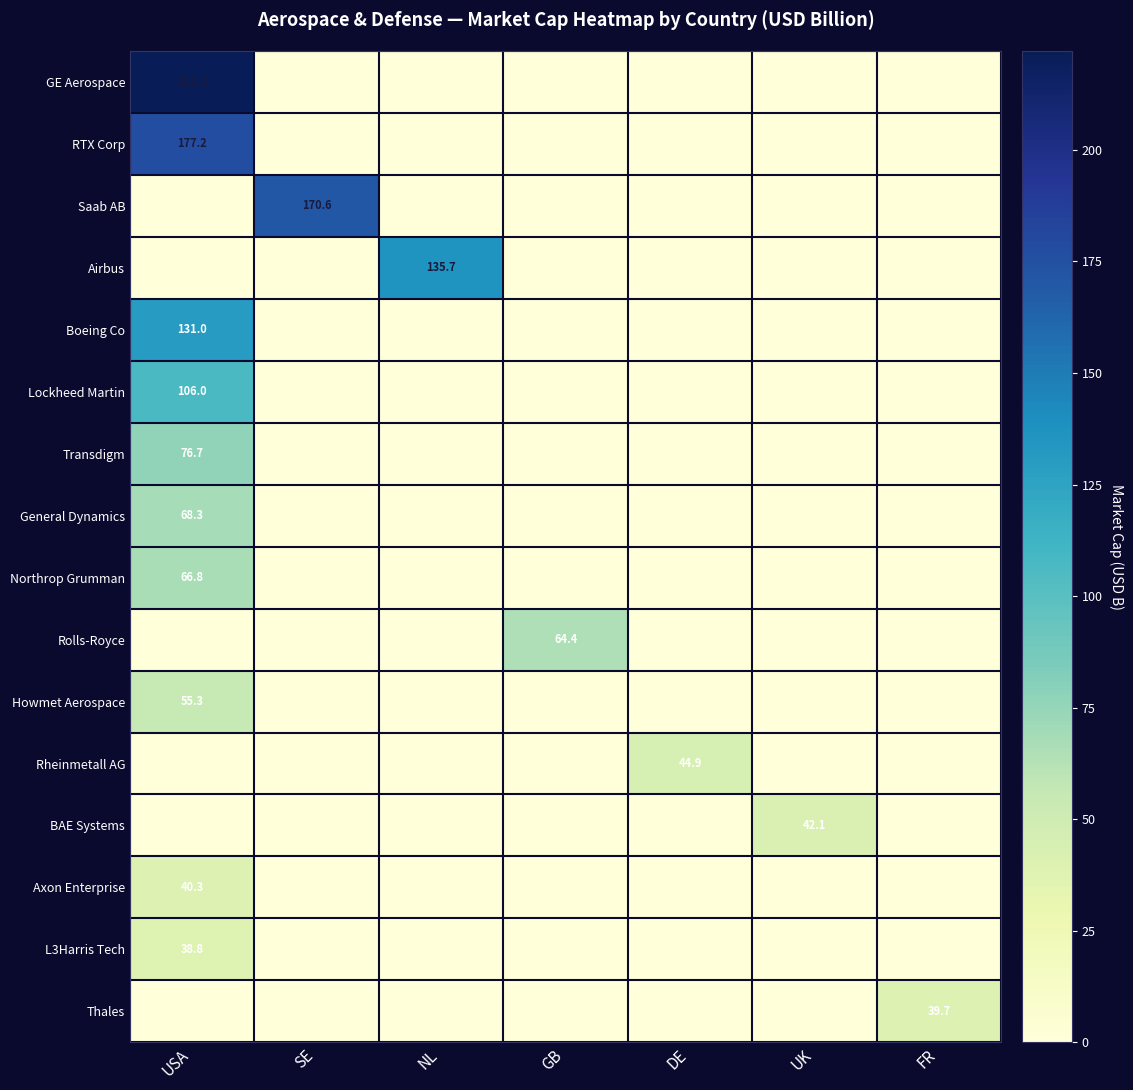

Is it true that L3Harris Tech equals 12.3 at USA?

False